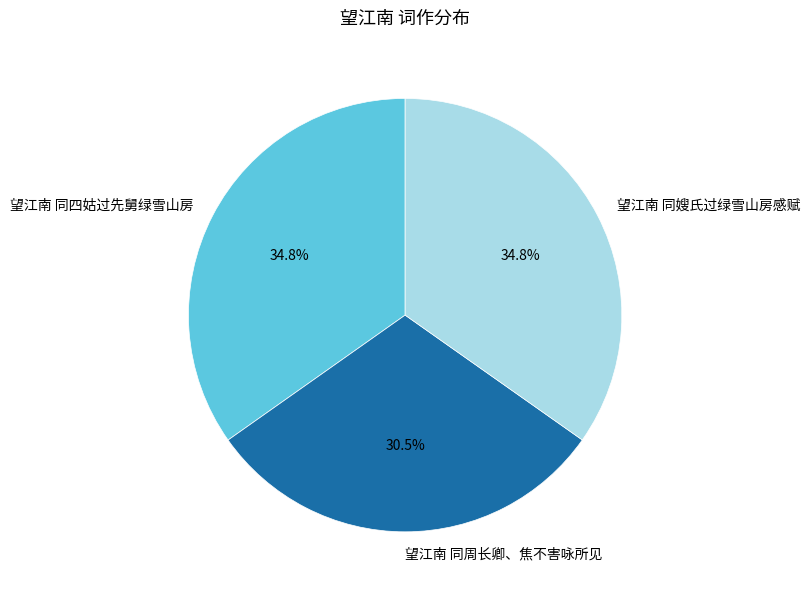

How many slices are in this pie chart?

3